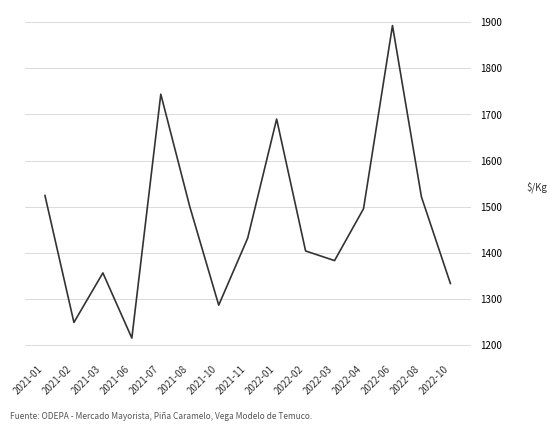

Reading left to right, list all the values displayed in this chart.

1524.0	1248.5	1356.0	1214.5	1744.0	1500.0	1286.0	1431.5	1690.0	1403.7	1382.8	1495.3	1893.0	1521.0	1333.0